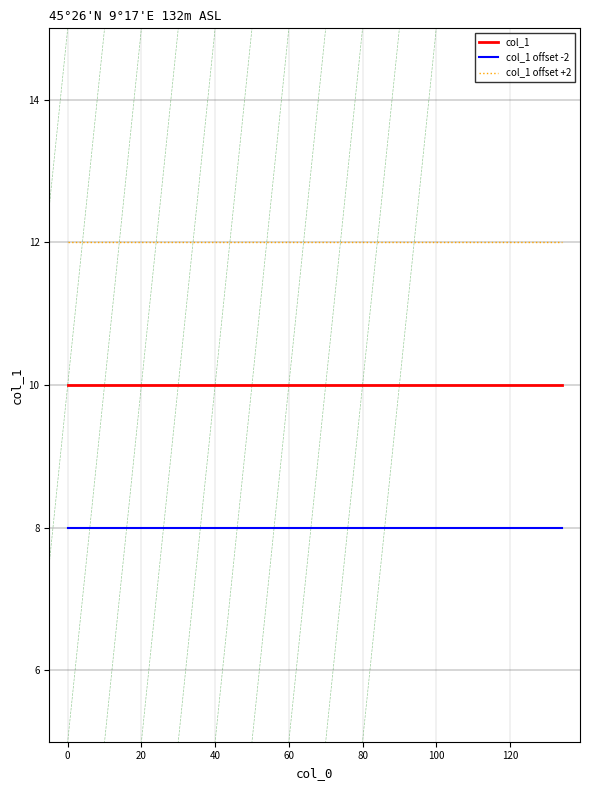

What is the maximum value for col_1 offset +2?

12